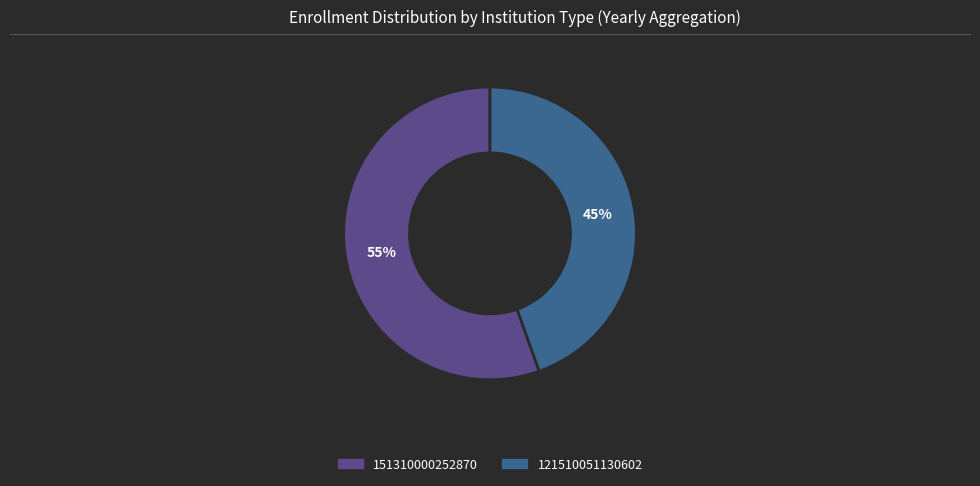

Is it true that 121510051130602 is 45% of the pie?

True